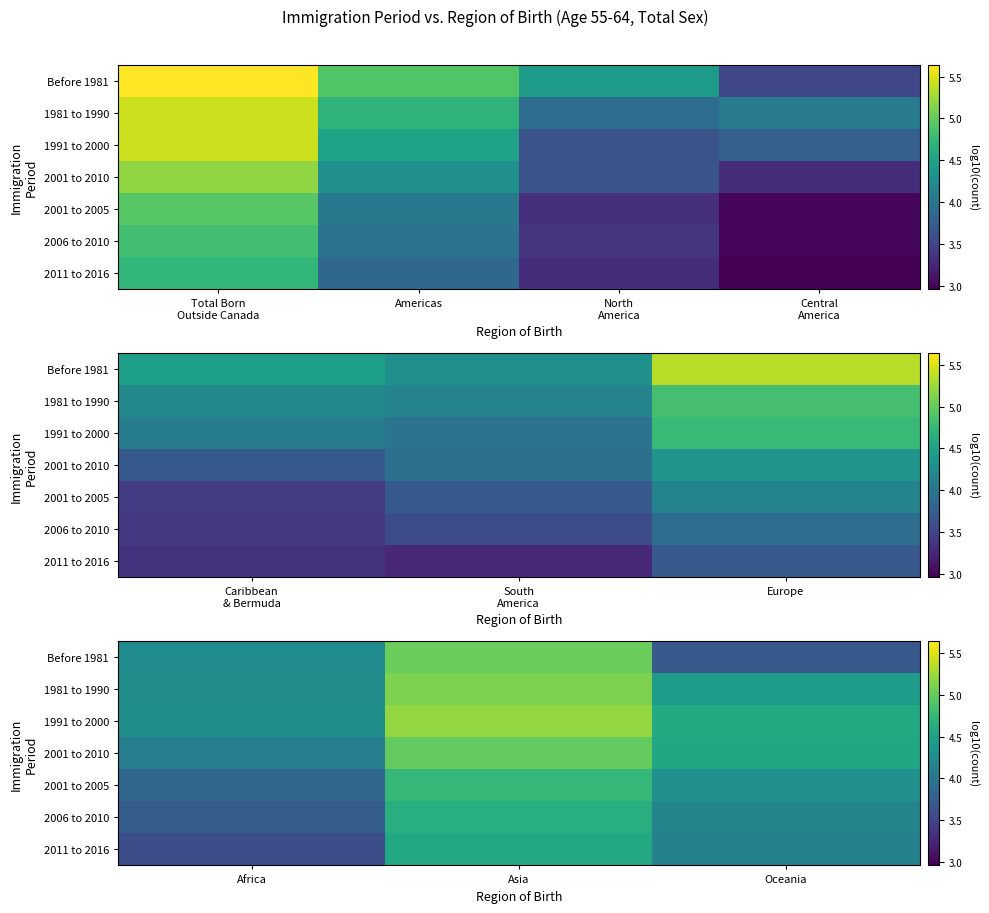

At which label does Before 1981 first exceed 4?

Africa